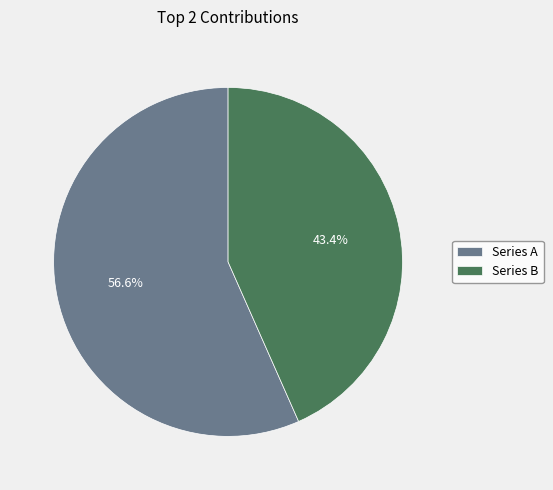

Does Series B represent more than half of the total?

No